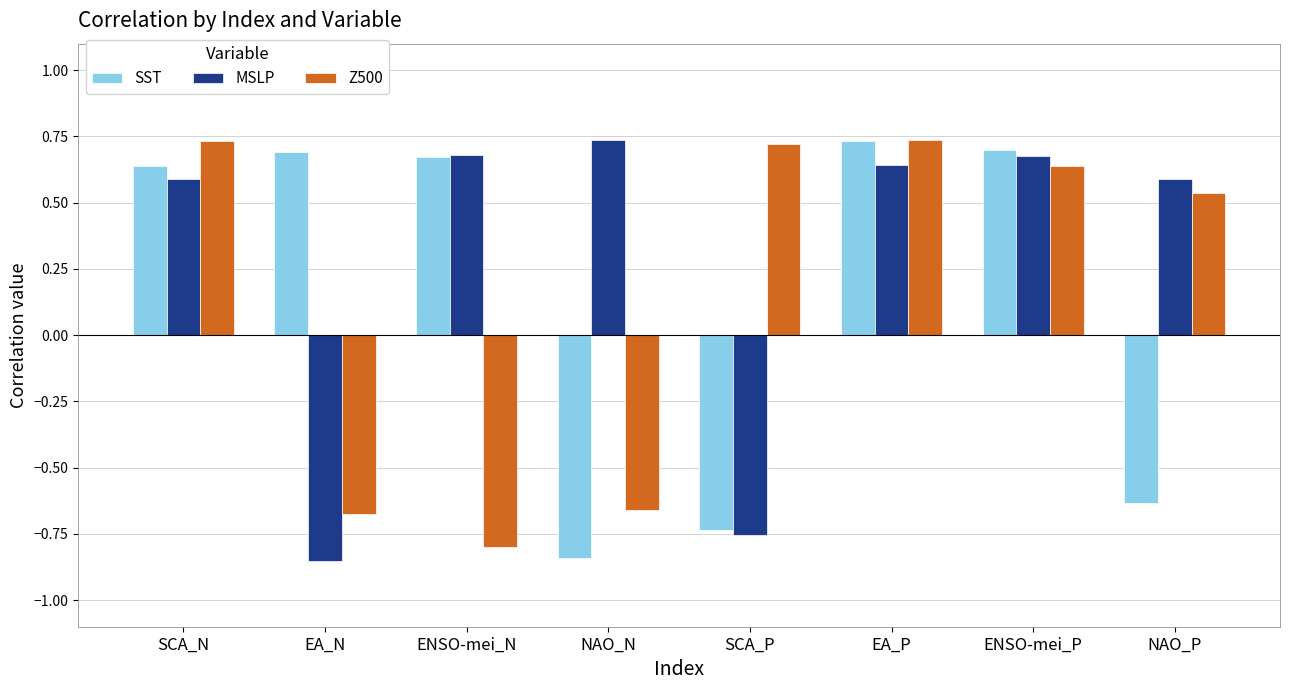

Is the value of SST at NAO_N greater than the value of Z500 at ENSO-mei_P?

No